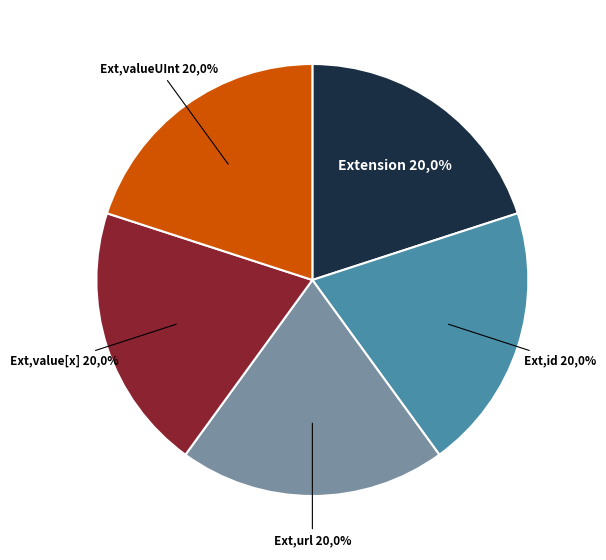

What is the smallest slice in the pie chart?

Extension